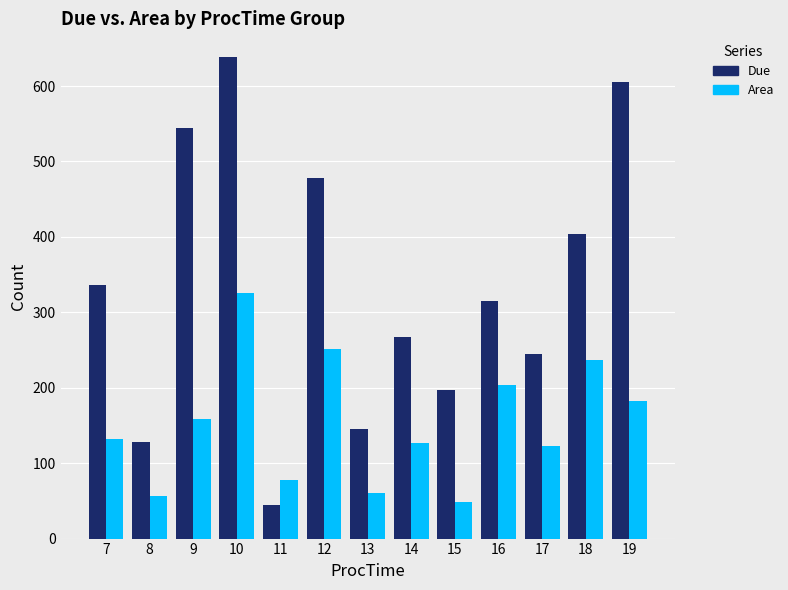

What is the difference between the Area values at 9 and 7?

26.7